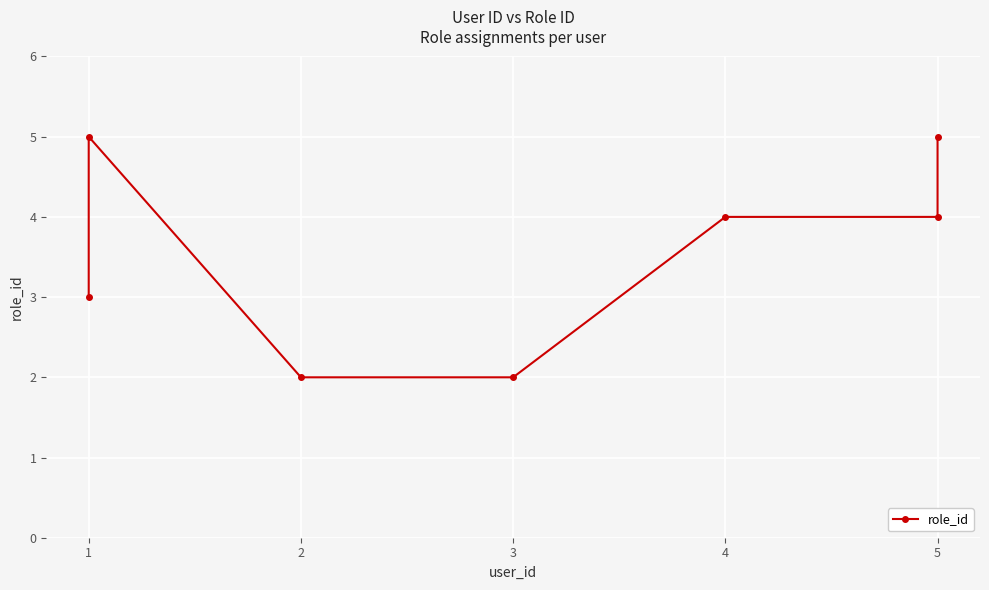

How many lines are shown in the chart?

1